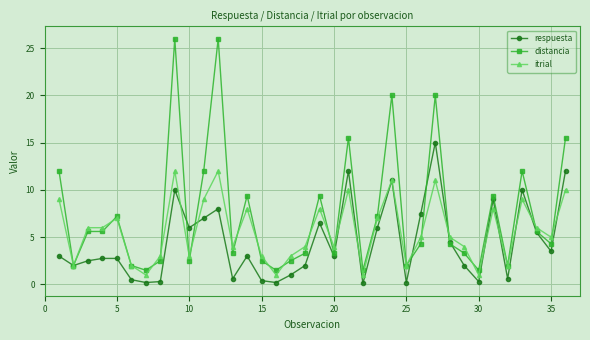

Which series has the largest total across all categories?

distancia